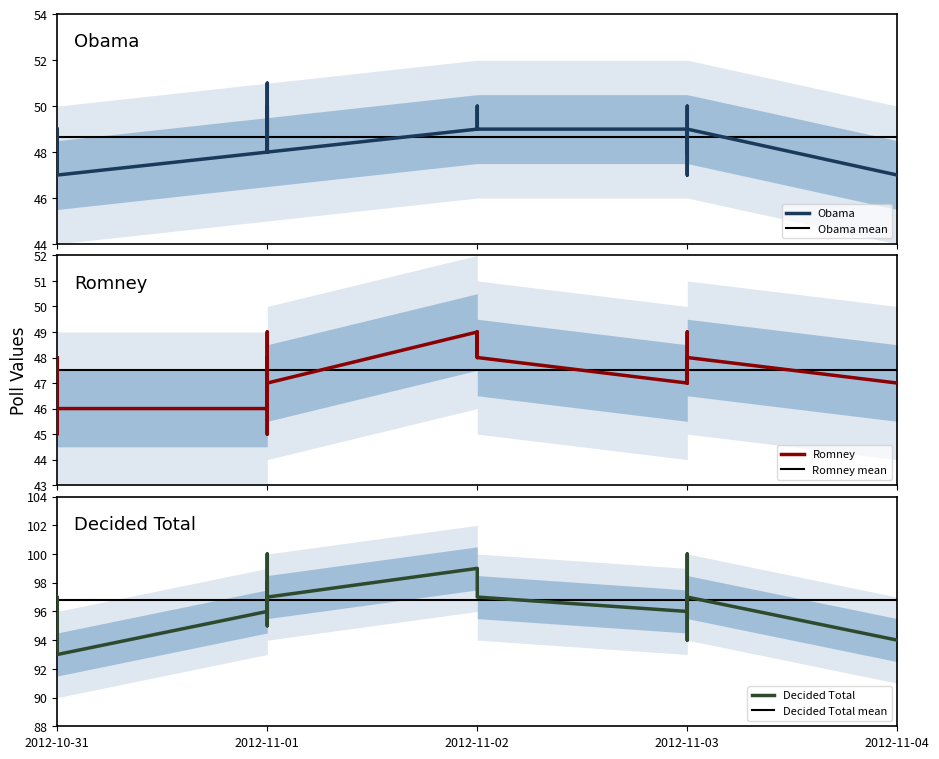

What is the label of the 21st point from the left?

2012-11-02